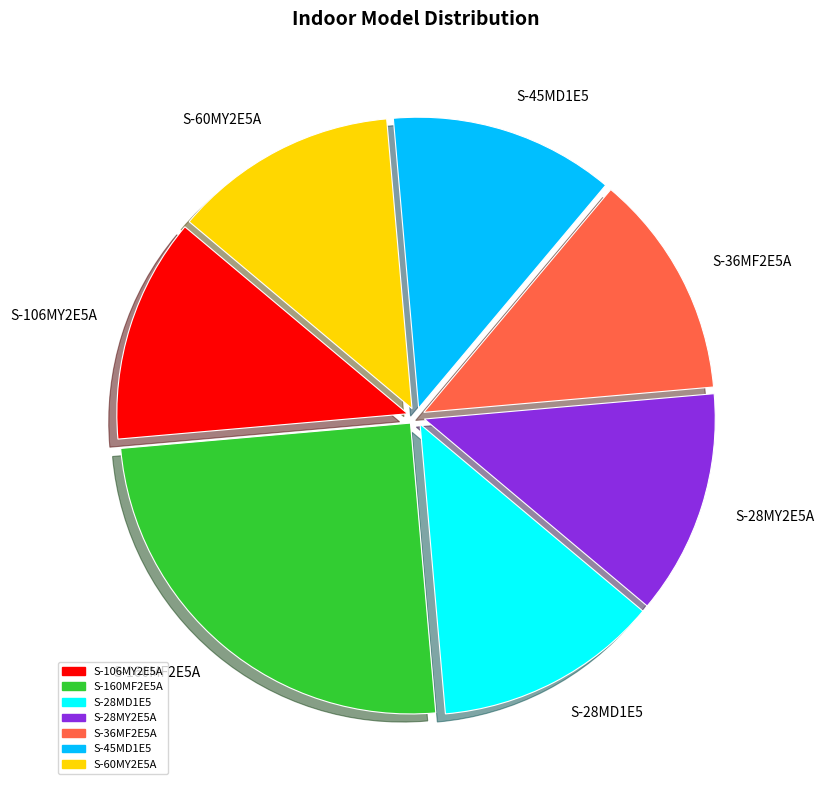

How many segments does this pie chart have?

7